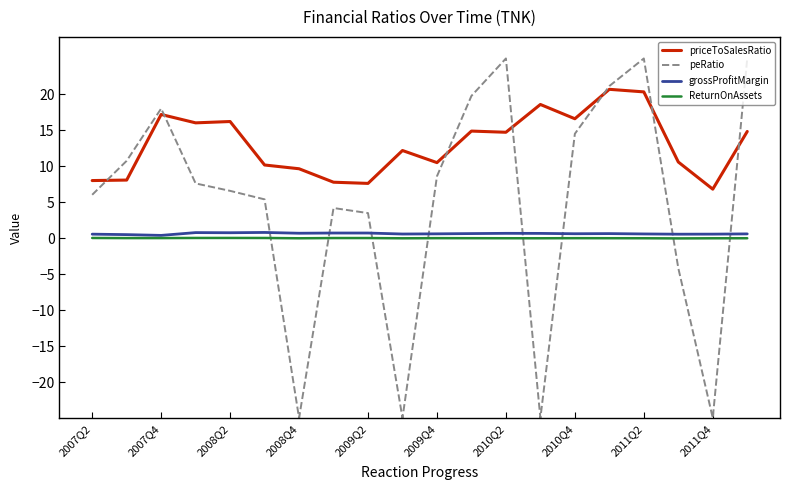

What is the difference between the maximum and minimum values in the peRatio series?

50.0